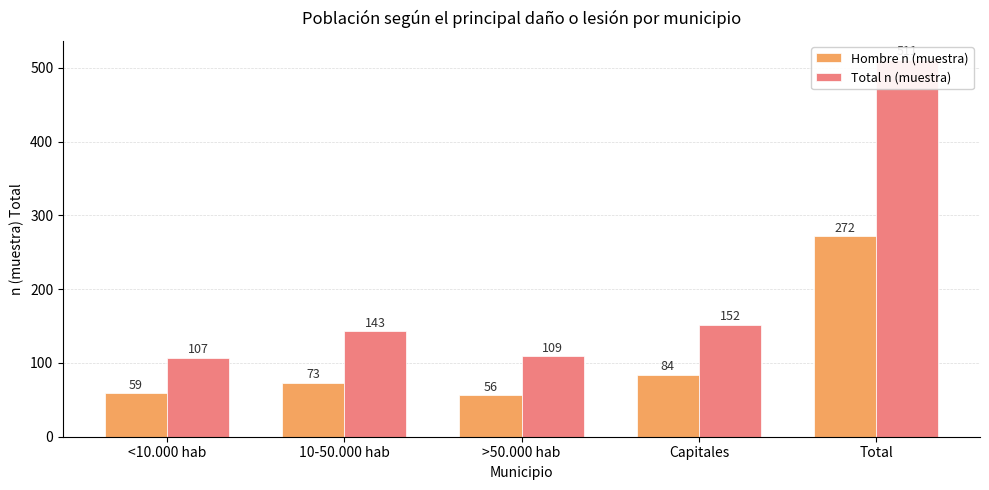

Is the value of Total n (muestra) at Capitales greater than the value of Hombre n (muestra) at Capitales?

Yes